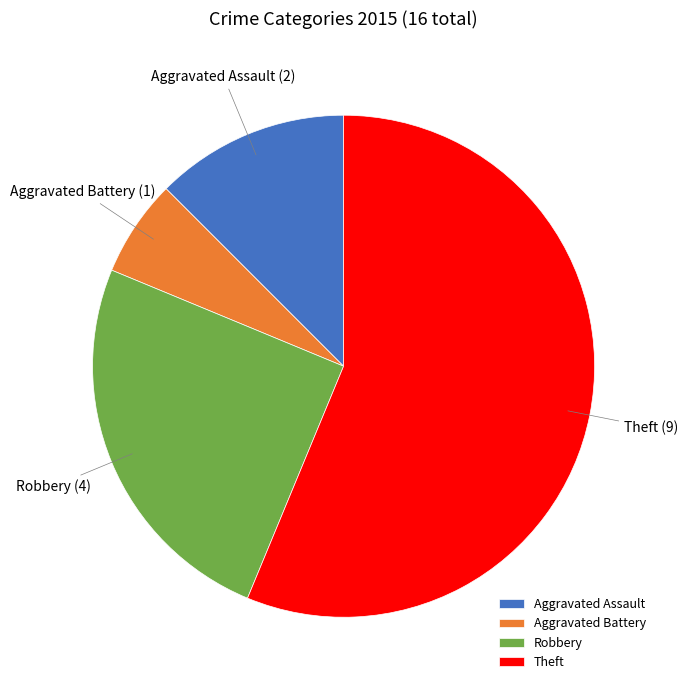

How many slices are in this pie chart?

4